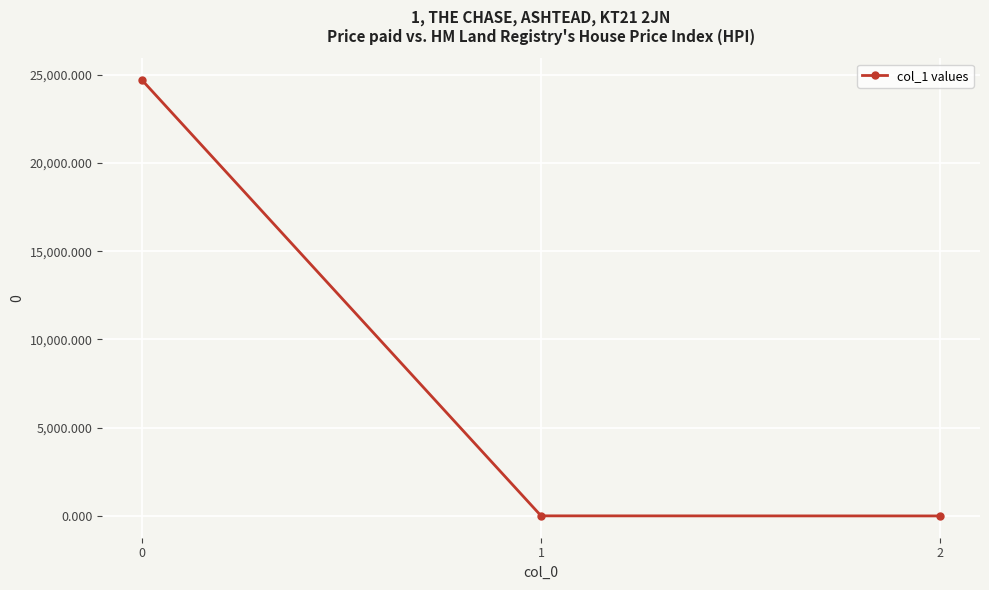

What is the maximum value shown in the chart?

24691.4